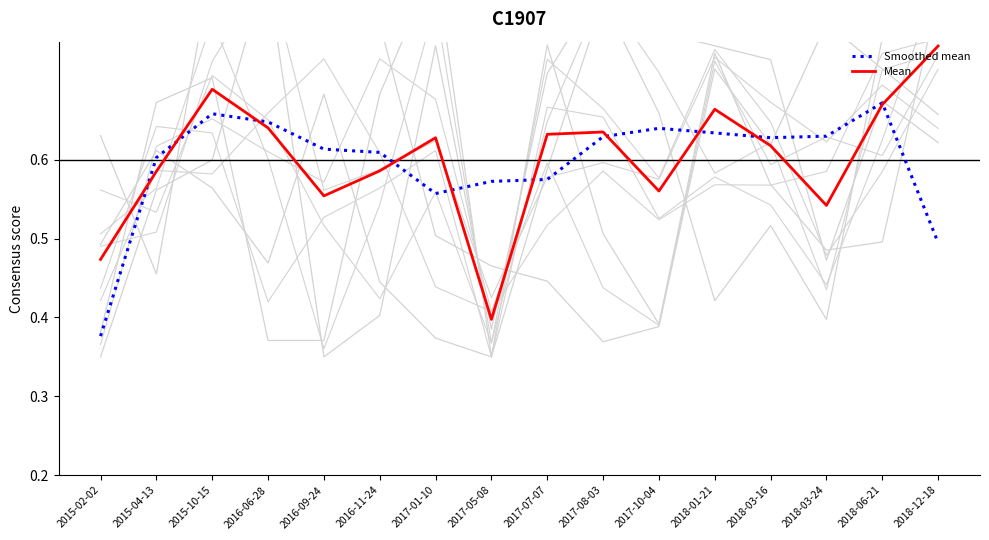

Reading left to right, what are all the values shown in this chart?

Smoothed mean: 2015-02-02=0.4	2015-04-13=0.6	2015-10-15=0.7	2016-06-28=0.6	2016-09-24=0.6	2016-11-24=0.6	2017-01-10=0.6	2017-05-08=0.6	2017-07-07=0.6	2017-08-03=0.6	2017-10-04=0.6	2018-01-21=0.6	2018-03-16=0.6	2018-03-24=0.6	2018-06-21=0.7	2018-12-18=0.5
Mean: 2015-02-02=0.5	2015-04-13=0.6	2015-10-15=0.7	2016-06-28=0.6	2016-09-24=0.6	2016-11-24=0.6	2017-01-10=0.6	2017-05-08=0.4	2017-07-07=0.6	2017-08-03=0.6	2017-10-04=0.6	2018-01-21=0.7	2018-03-16=0.6	2018-03-24=0.5	2018-06-21=0.7	2018-12-18=0.7